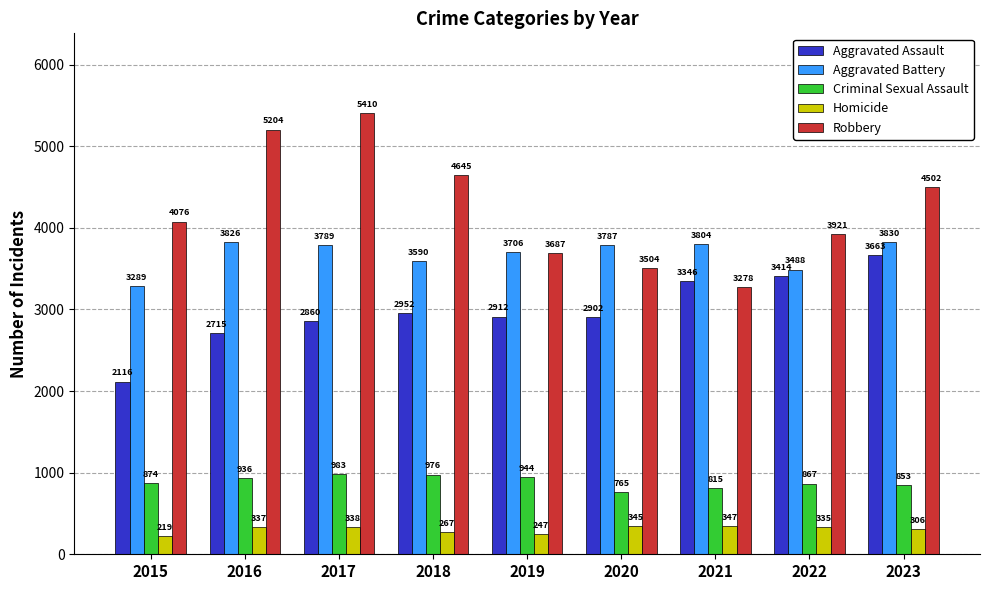

Reading left to right, list all the values displayed in this chart.

Aggravated Assault: 2116	2715	2860	2952	2912	2902	3346	3414	3663
Aggravated Battery: 3289	3826	3789	3590	3706	3787	3804	3488	3830
Criminal Sexual Assault: 874	936	983	976	944	765	815	867	853
Homicide: 219	337	338	267	247	345	347	335	306
Robbery: 4076	5204	5410	4645	3687	3504	3278	3921	4502